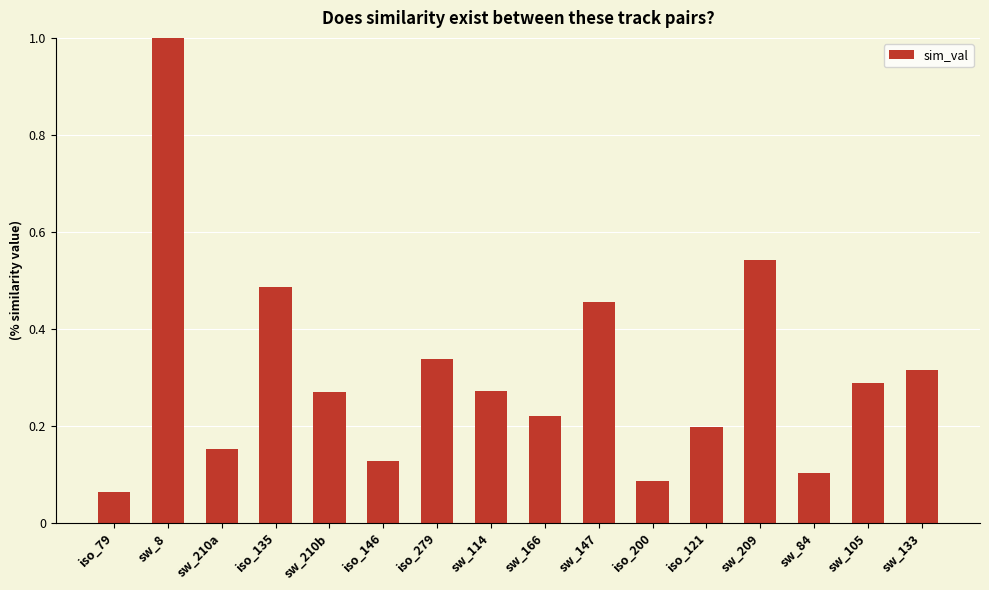

What is the change in value from iso_121 to sw_133?

+0.1